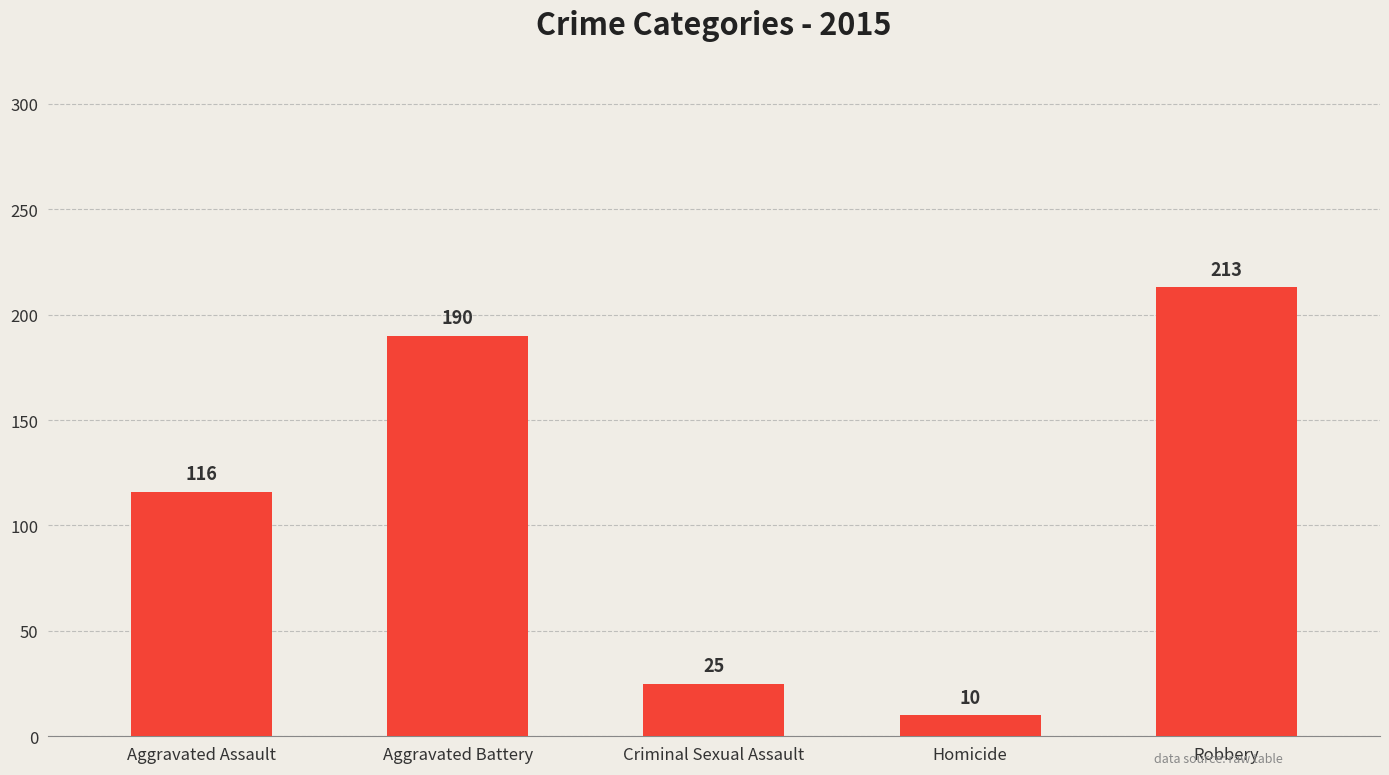

What value does the data have at Aggravated Assault?

116